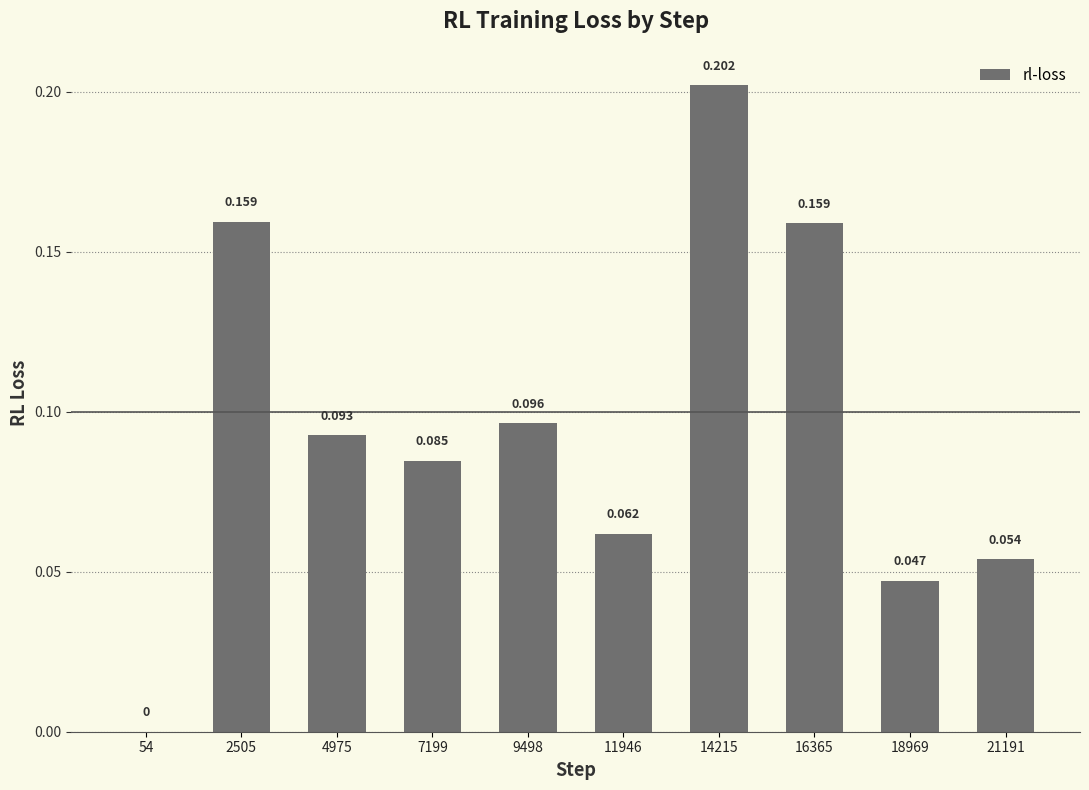

How many positive values are there?

9